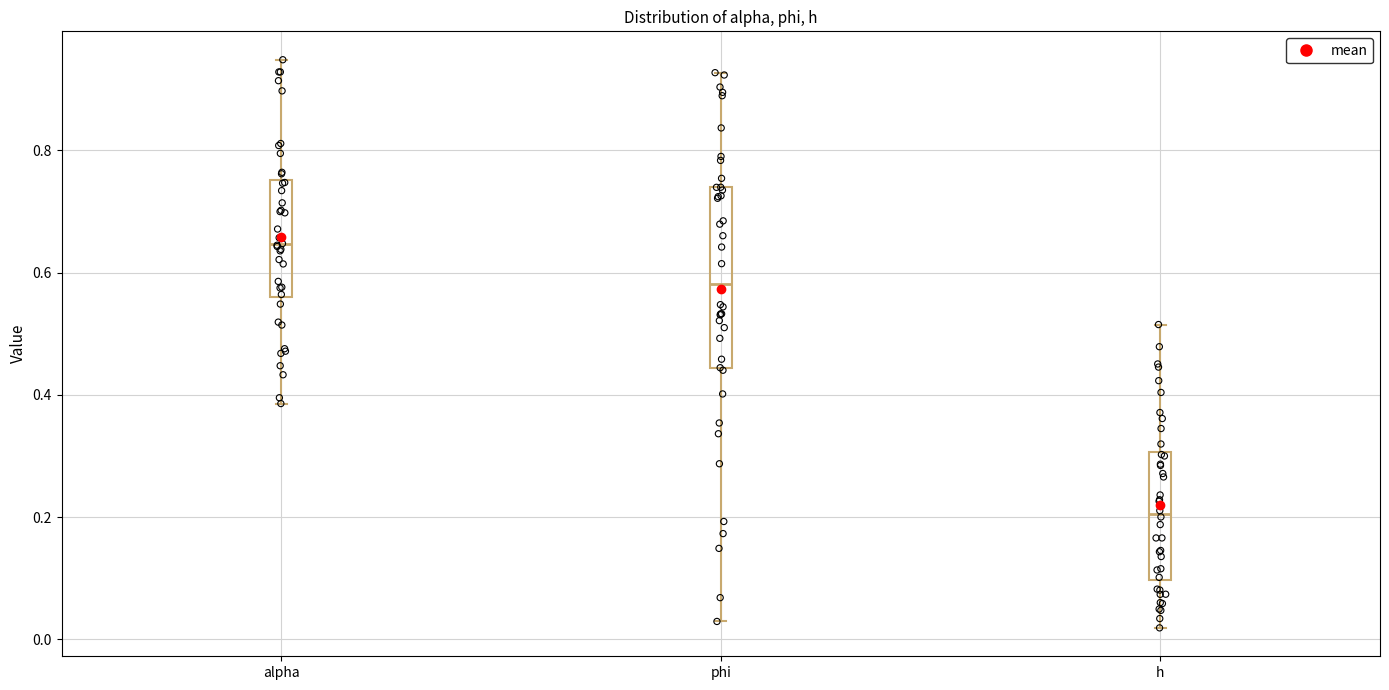

Reading left to right, transcribe this box plot: for each box, give where its median line is, the range the box spans, and where its two whiskers end, as read against the y-axis. The values are not printed on the chart, so give them approximately, as read against the axis.

alpha: median 0.64, box 0.56 to 0.76, whiskers 0.38 to 0.94
phi: median 0.58, box 0.44 to 0.74, whiskers 0.02 to 0.92
h: median 0.20, box 0.10 to 0.30, whiskers 0.02 to 0.52